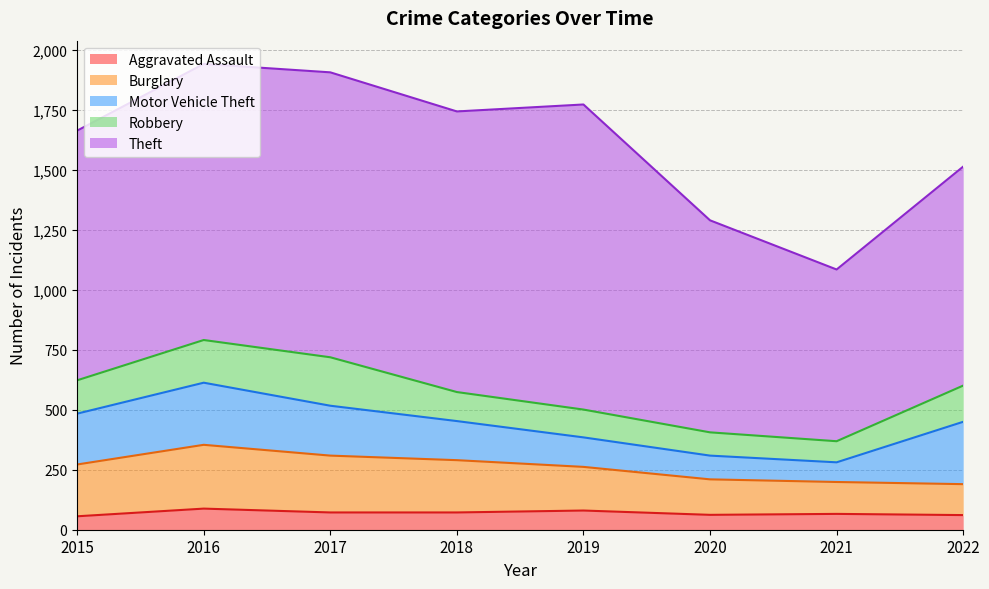

How many intersections are there between Burglary and Motor Vehicle Theft?

1